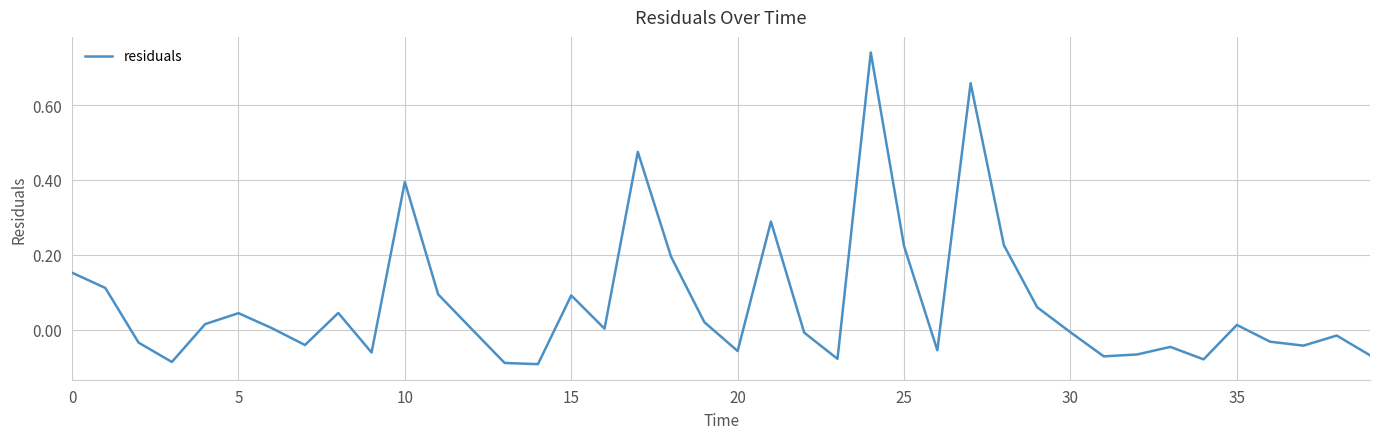

What is the difference between the maximum and minimum values?

0.8